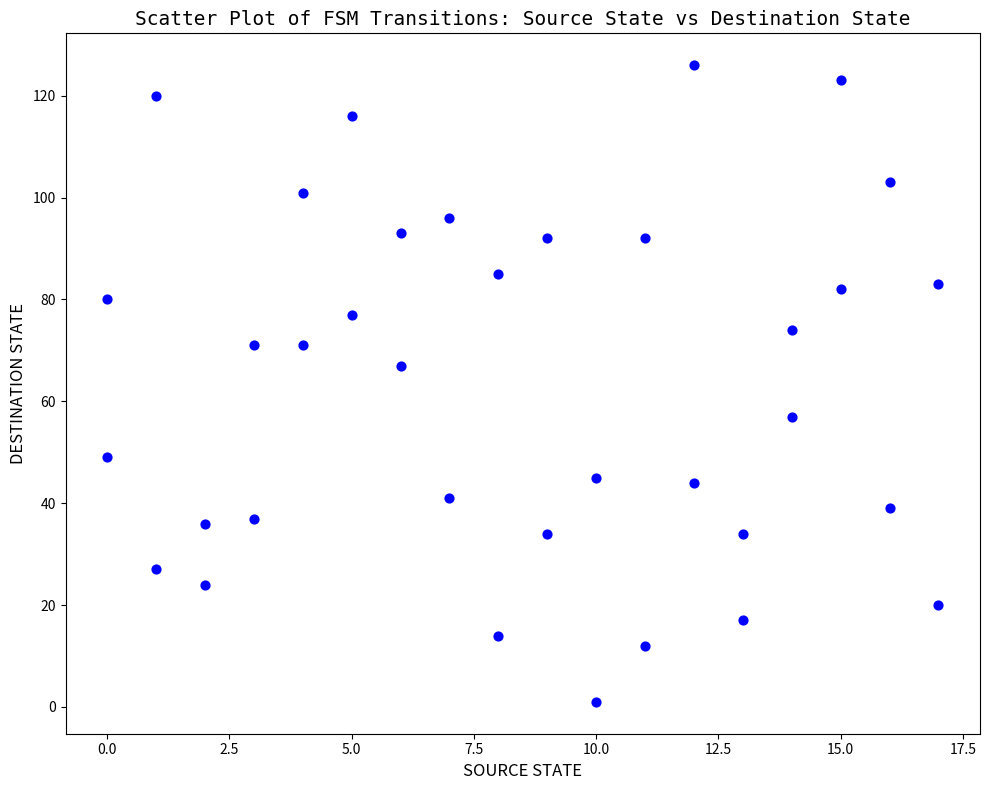

What Y value in the scatter plot is closest to 63?

67